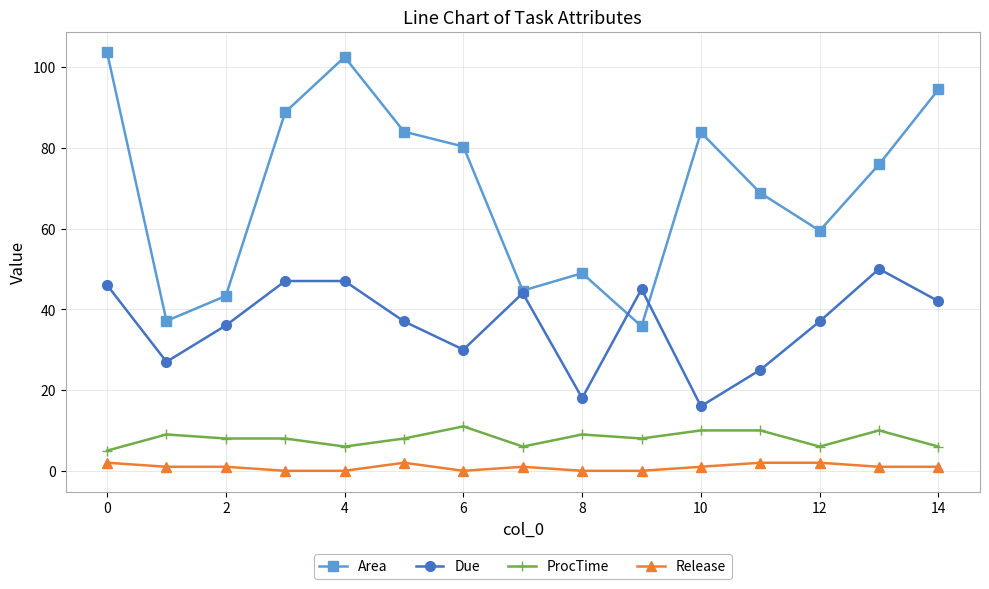

True or false: Due and ProcTime intersect in this chart.

False